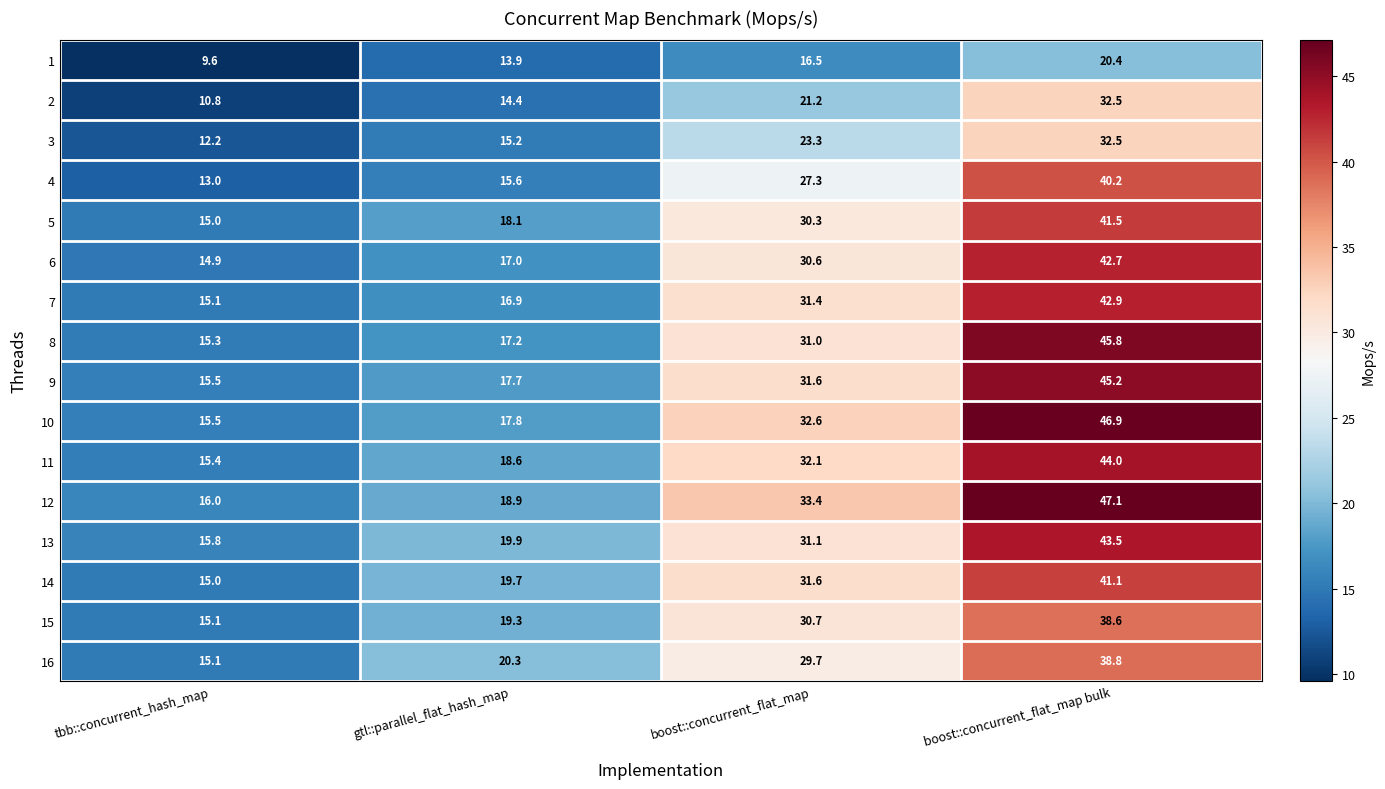

List the labels in order of 11 value, largest first.

boost::concurrent_flat_map bulk, boost::concurrent_flat_map, gtl::parallel_flat_hash_map, tbb::concurrent_hash_map